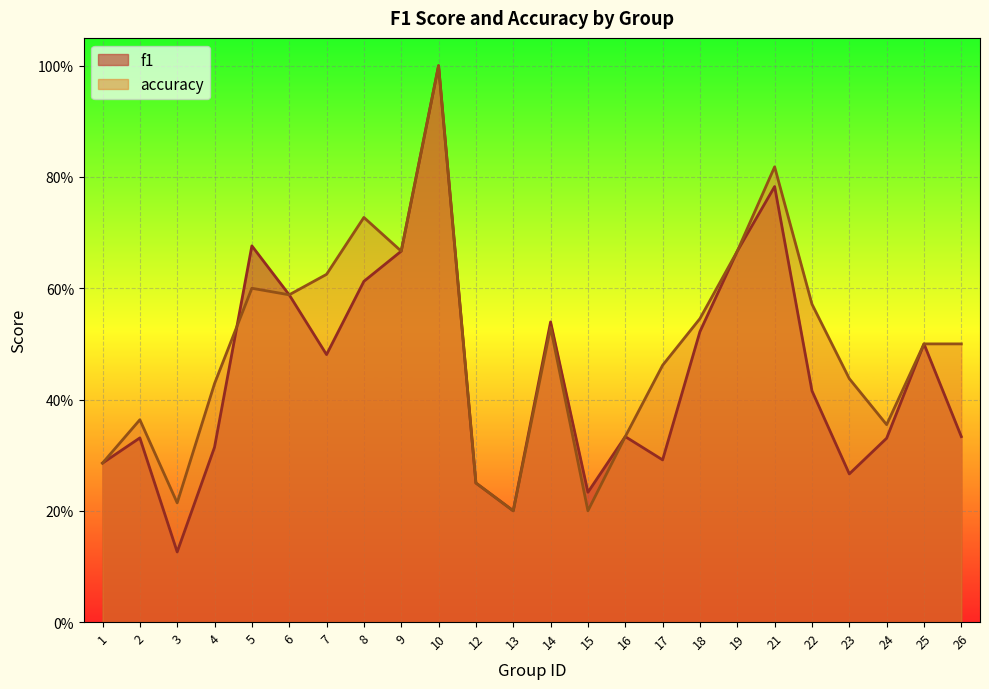

At which label does accuracy reach its peak?

10